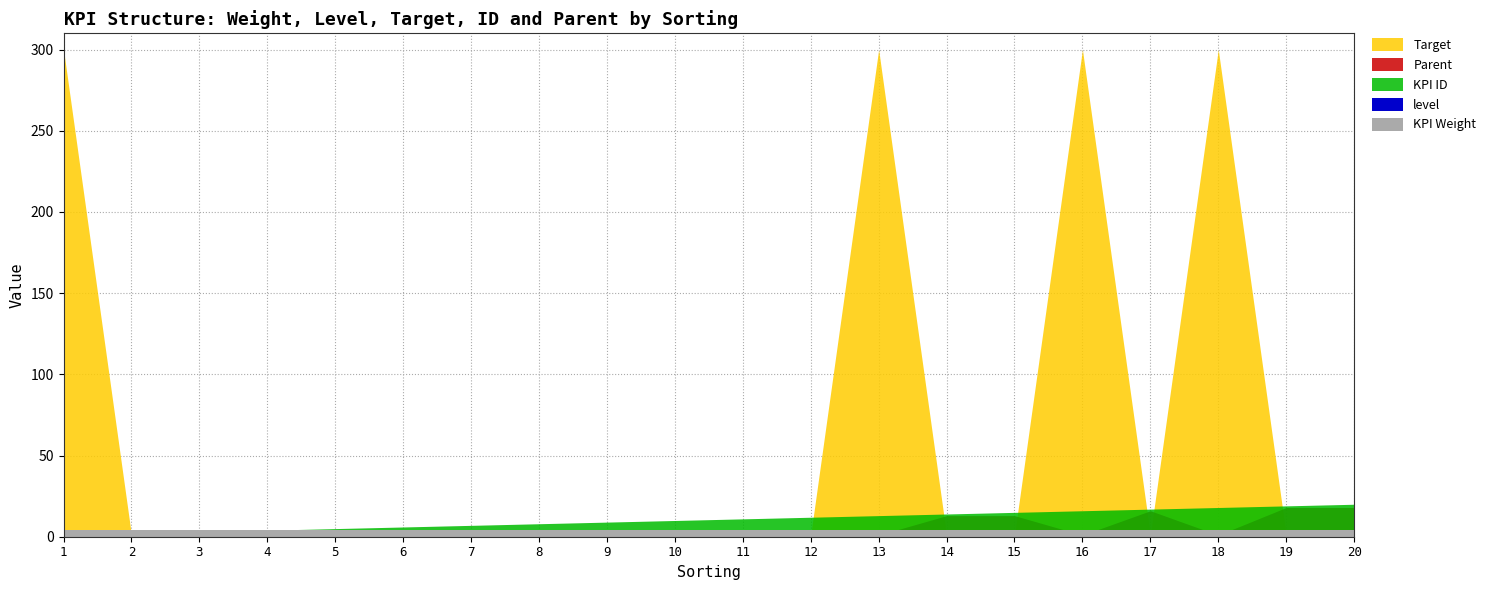

What are all the series names shown in the legend?

KPI Weight, level, Target, KPI ID, Parent